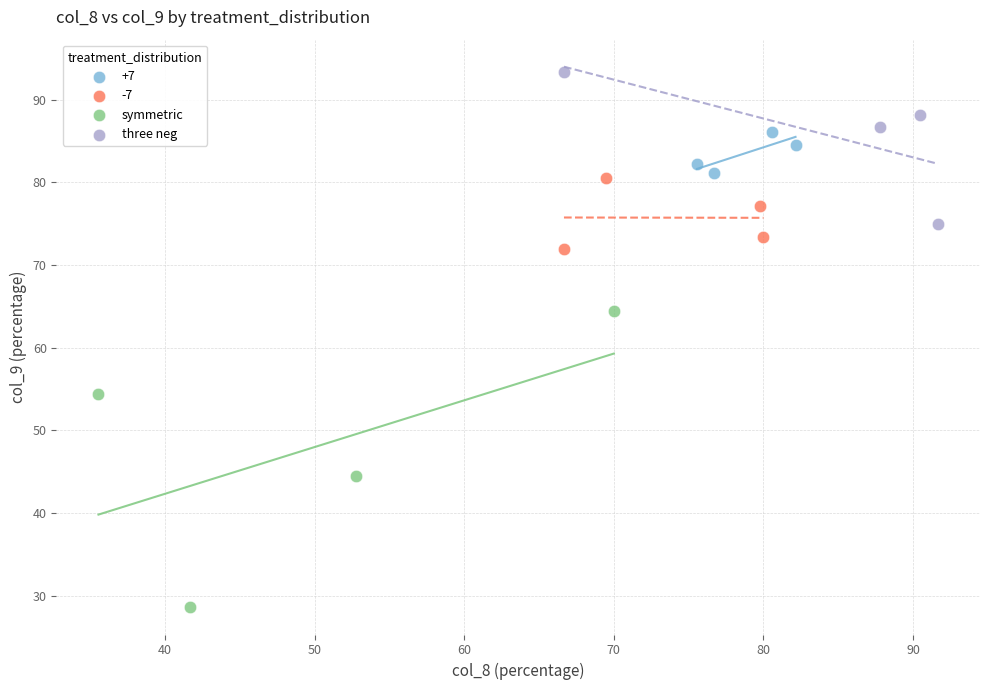

Which series has the widest spread of Y values?

symmetric